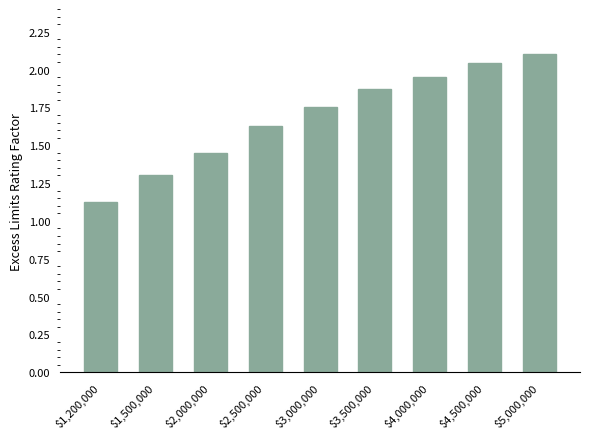

True or false: the data shows 0.6 at $2,000,000.

False